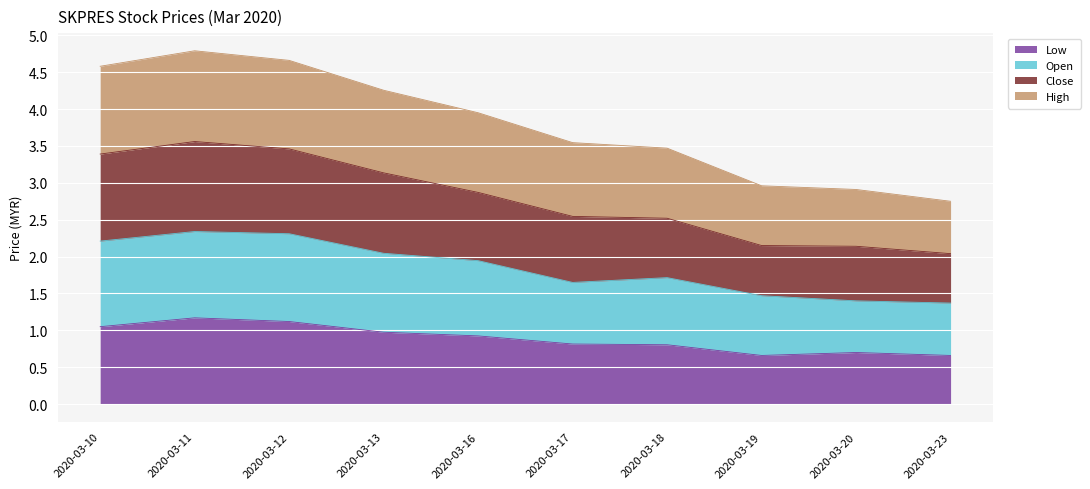

What are all the series names shown in the legend?

Low, Open, Close, High